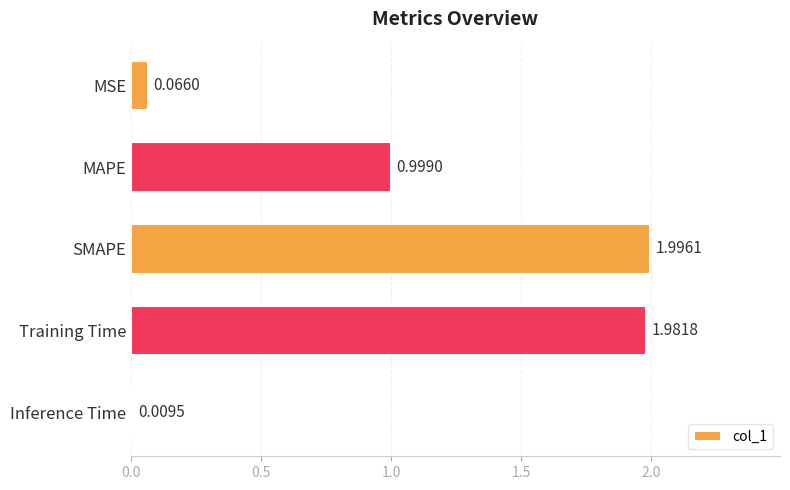

What is the sum of all values?

5.1